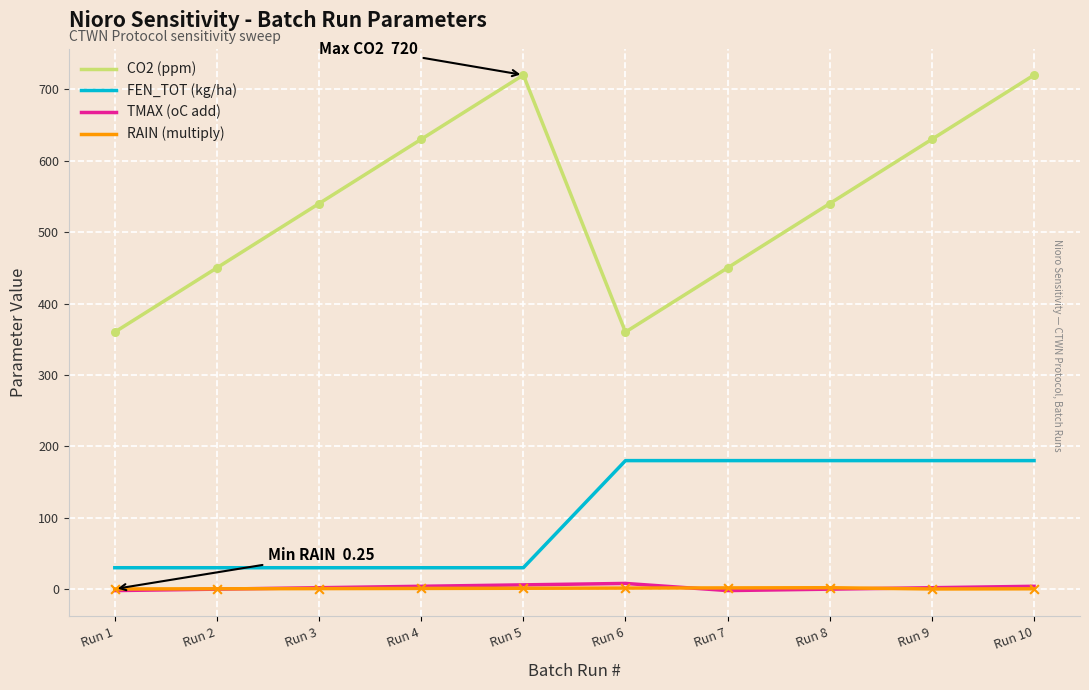

Which series has the largest total across all categories?

CO2 (ppm)